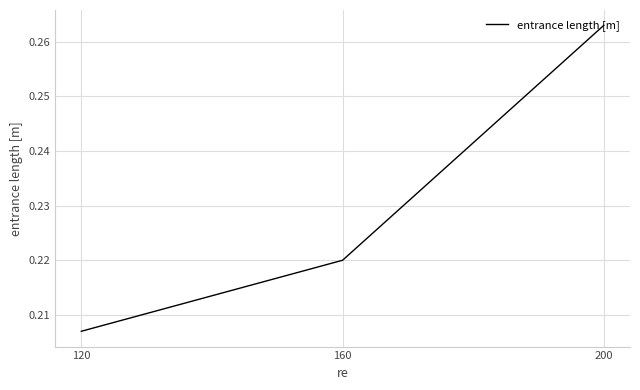

Rank the categories by value from highest to lowest.

200, 160, 120